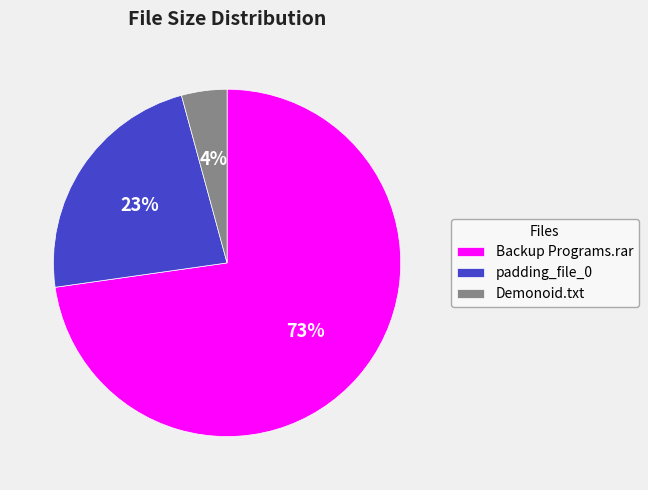

Between Backup Programs.rar and padding_file_0, which is larger?

Backup Programs.rar